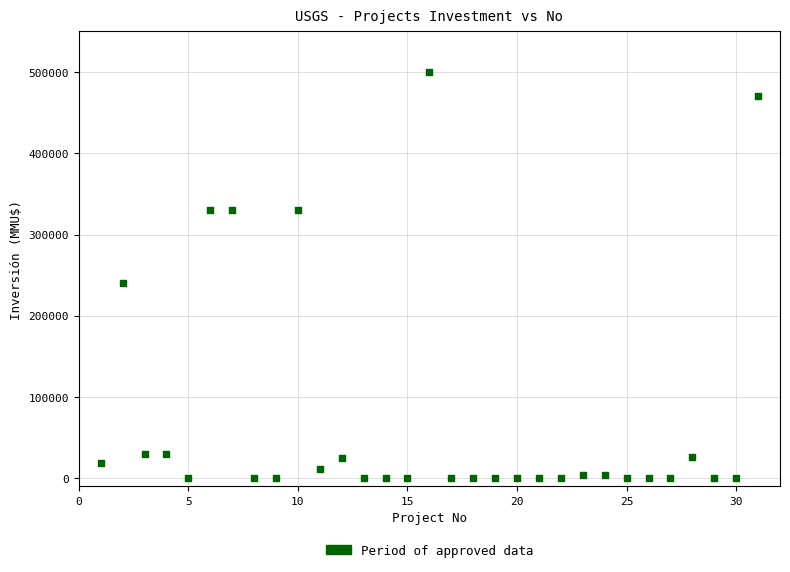

What Y value in the scatter plot is closest to 250000?

240000